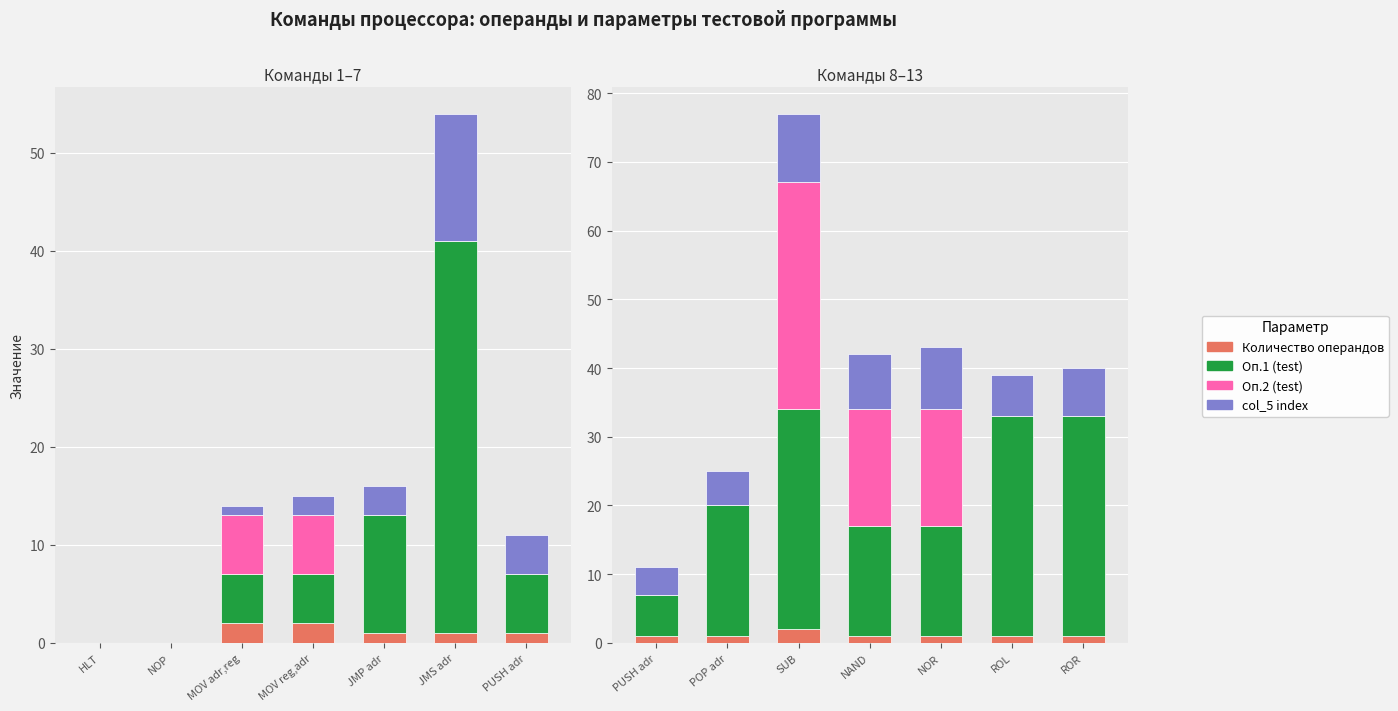

At ROR, list the series in order from smallest to largest.

Оп.2 (test), Количество операндов, col_5 index, Оп.1 (test)